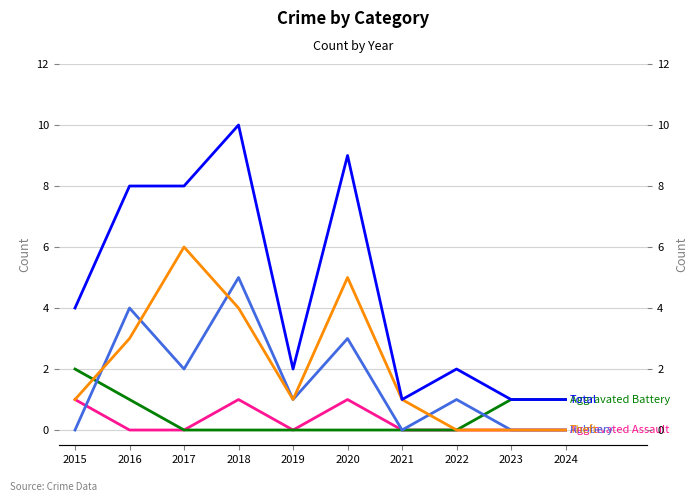

Reading left to right, list all the values displayed in this chart.

Aggravated Assault: 1	0	0	1	0	1	0	0	0	0
Aggravated Battery: 2	1	0	0	0	0	0	0	1	1
Robbery: 0	4	2	5	1	3	0	1	0	0
Theft: 1	3	6	4	1	5	1	0	0	0
Total: 4	8	8	10	2	9	1	2	1	1